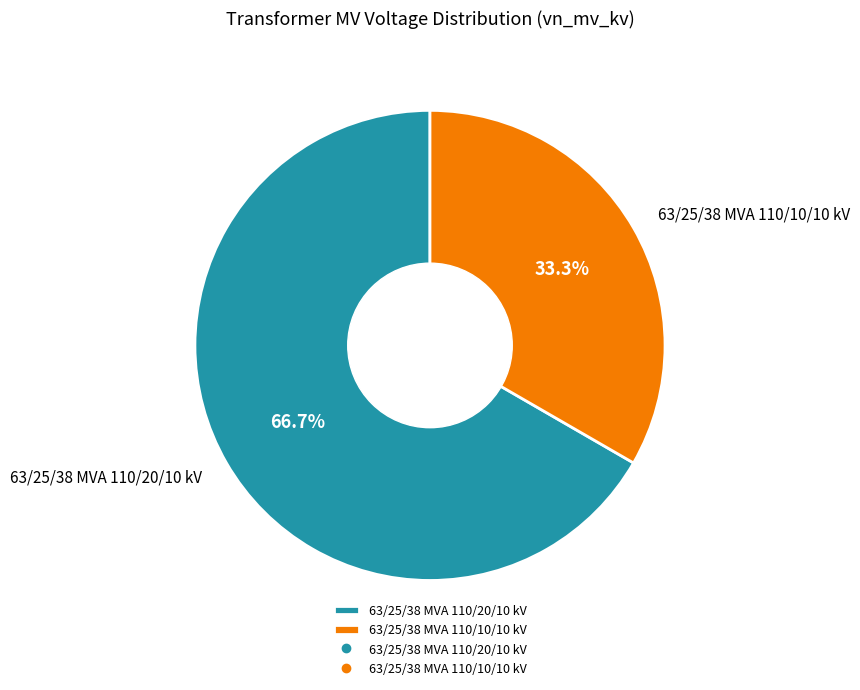

Which has a higher value, 63/25/38 MVA 110/20/10 kV or 63/25/38 MVA 110/10/10 kV?

63/25/38 MVA 110/20/10 kV